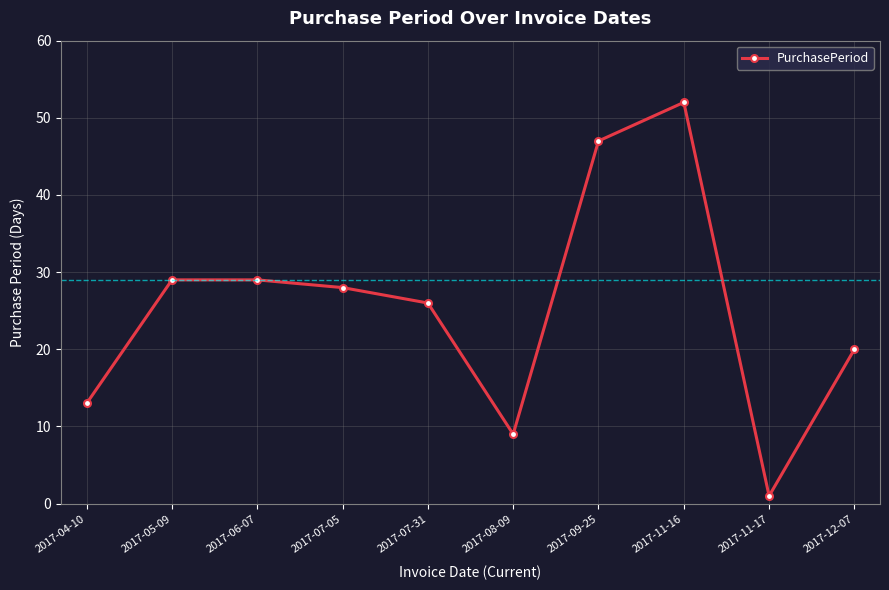

At which label is the value closest to 26?

2017-07-31